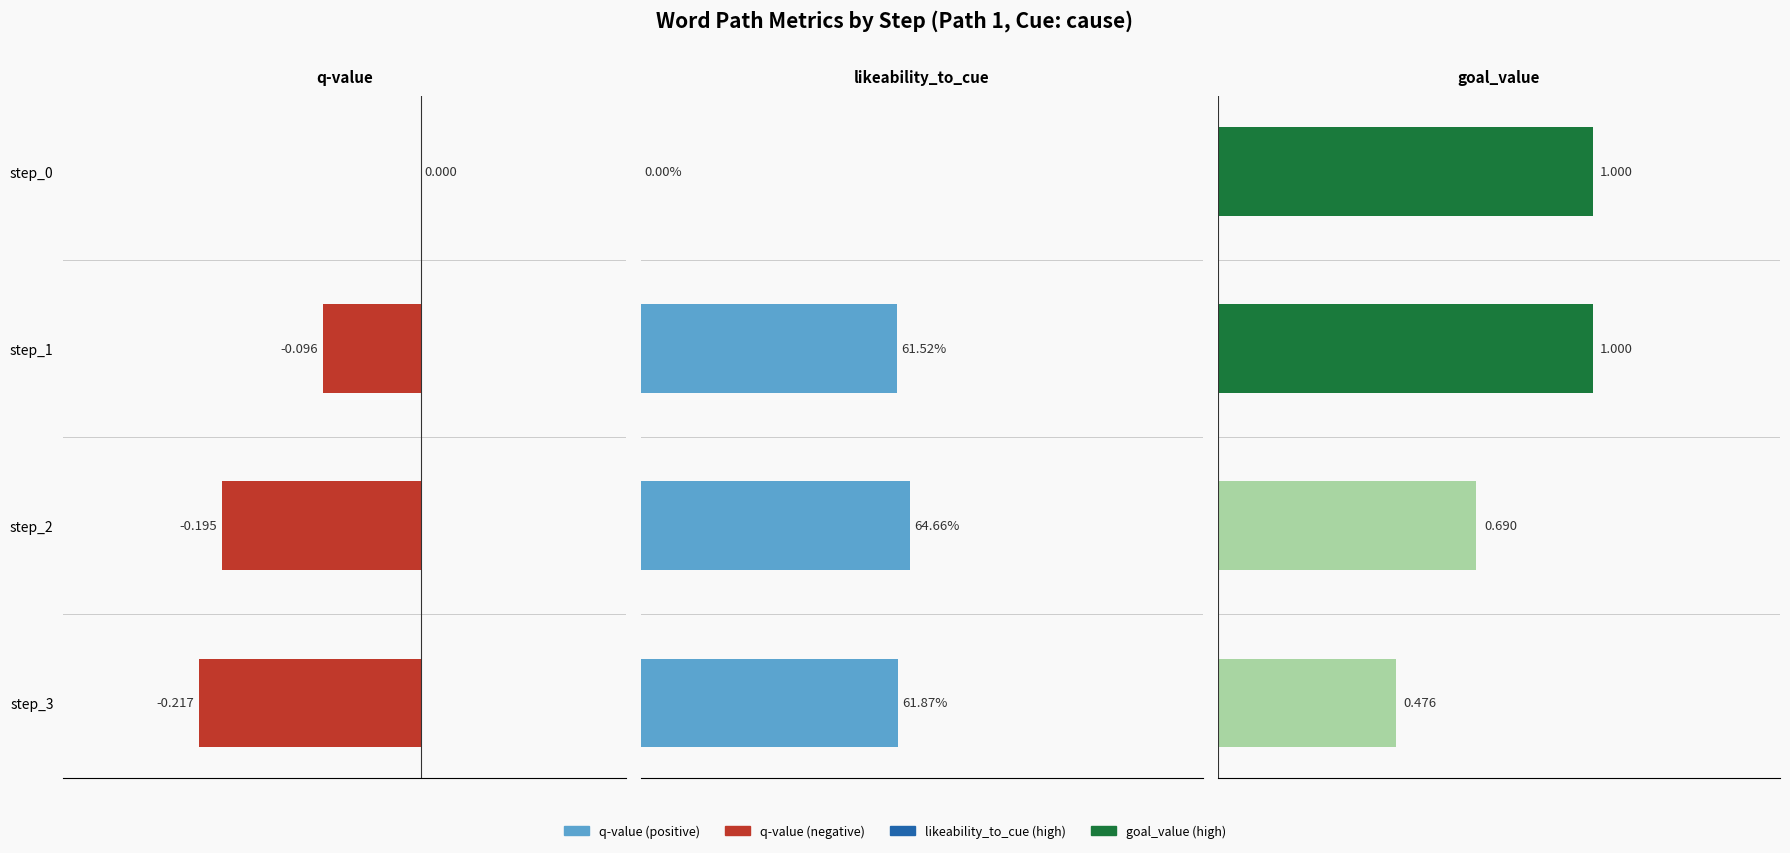

What is the sum of all goal_value values?

3.2